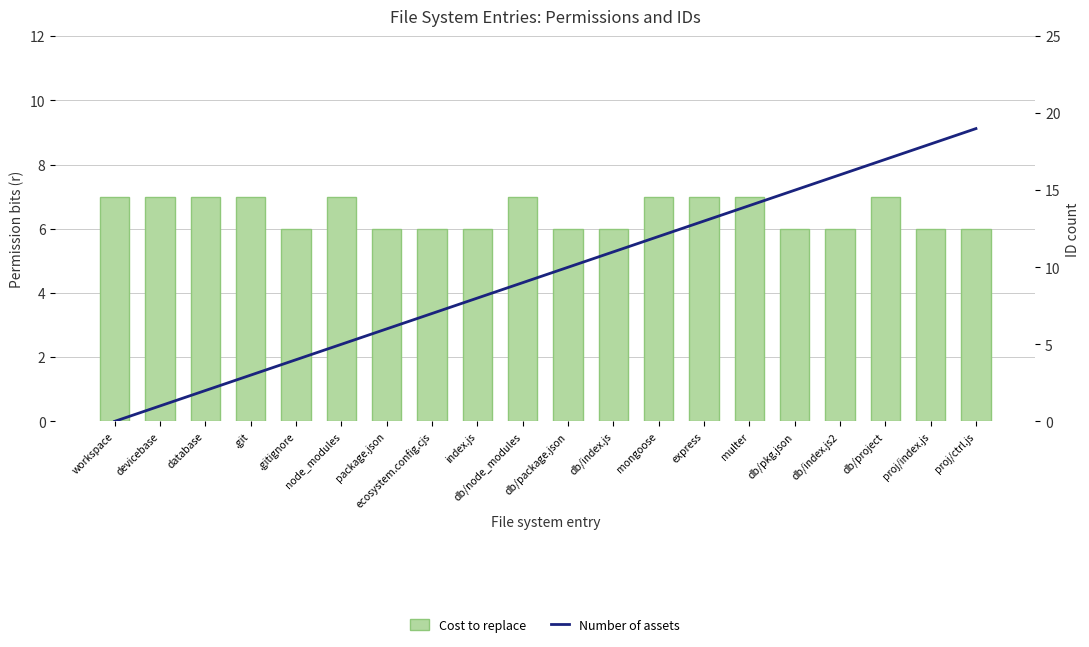

At which label is Number of assets closest to 9?

db/node_modules